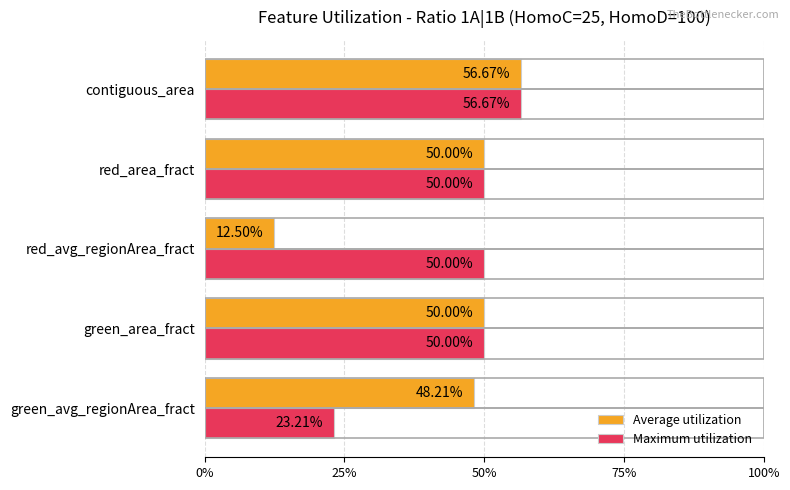

What are all the series names shown in the legend?

Average utilization, Maximum utilization